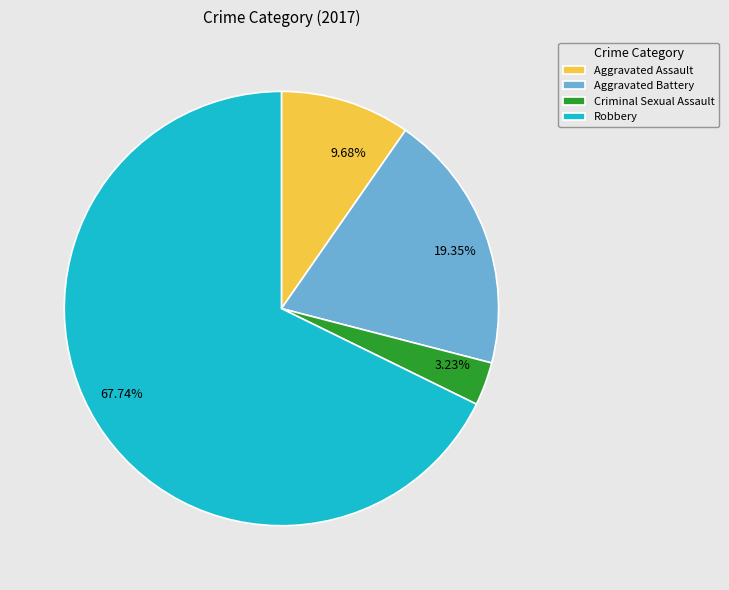

Which category accounts for the majority?

Robbery